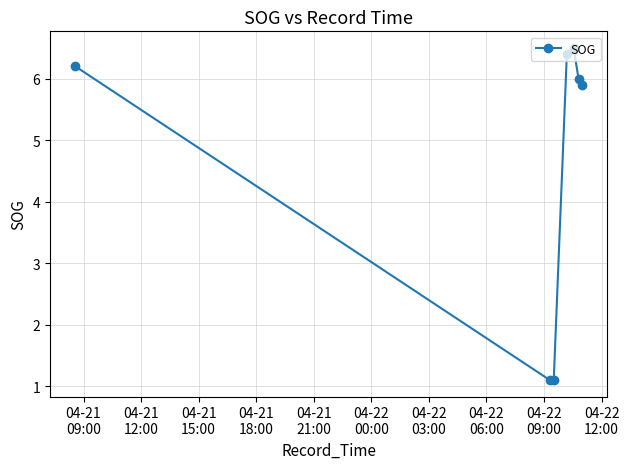

What is the difference between the second highest and second lowest values?

5.3